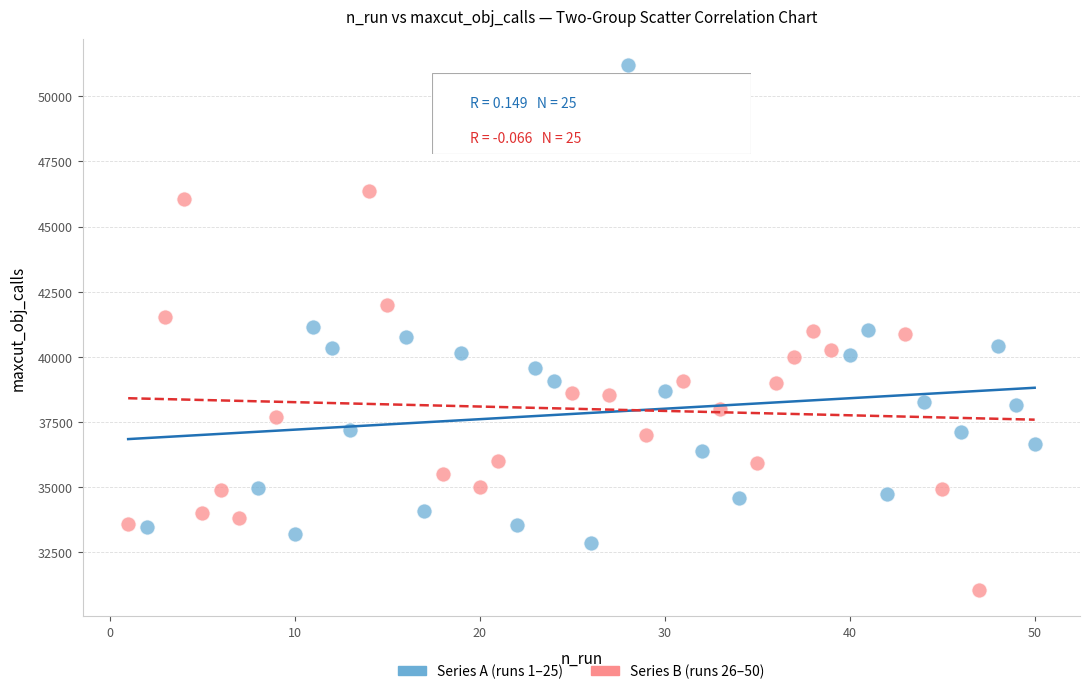

Which series has the largest Y range (max minus min)?

Series A (runs 1–25)